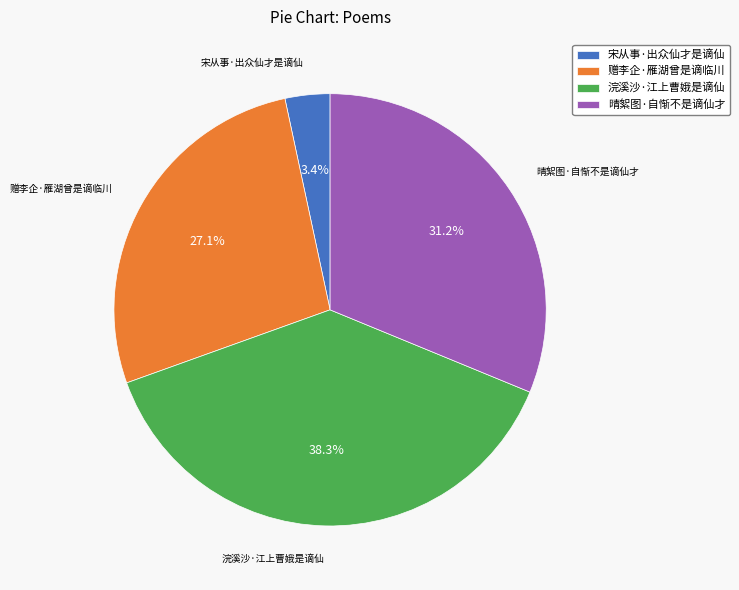

What percentage is NOT represented by 浣溪沙·江上曹娥是谪仙?

61.7%